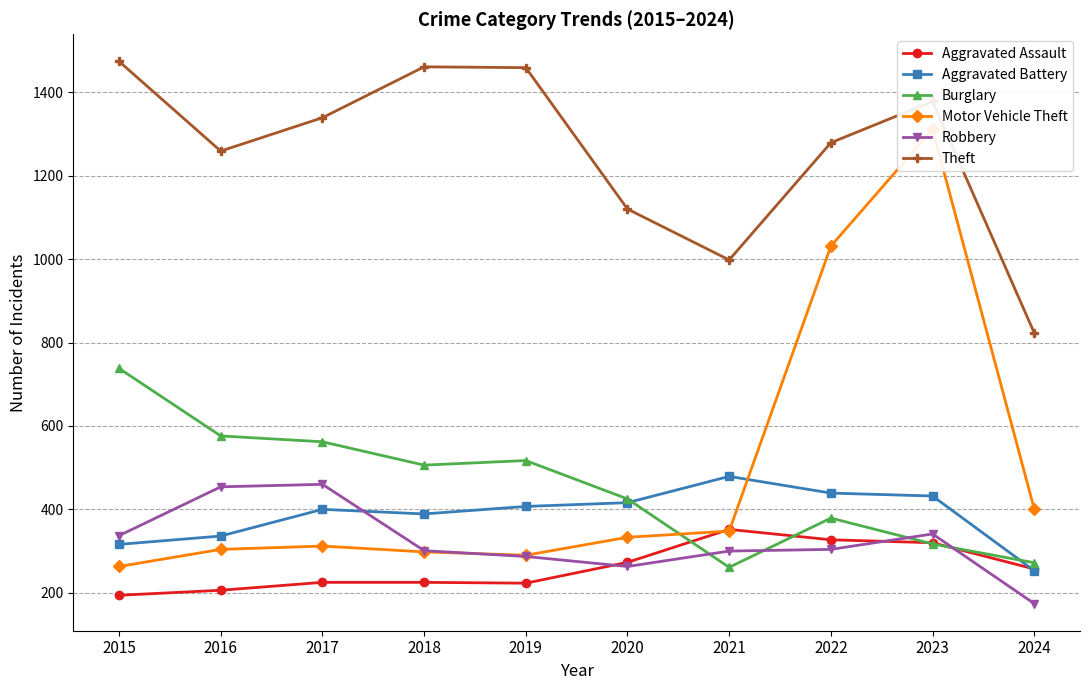

Does the chart have visible grid lines?

Yes